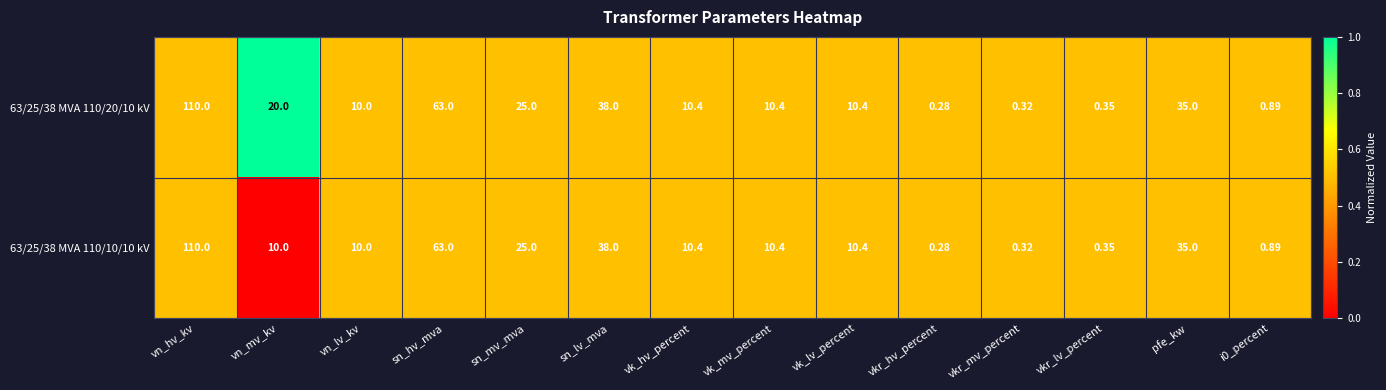

Which category has the lowest value in the 63/25/38 MVA 110/20/10 kV series?

vkr_hv_percent